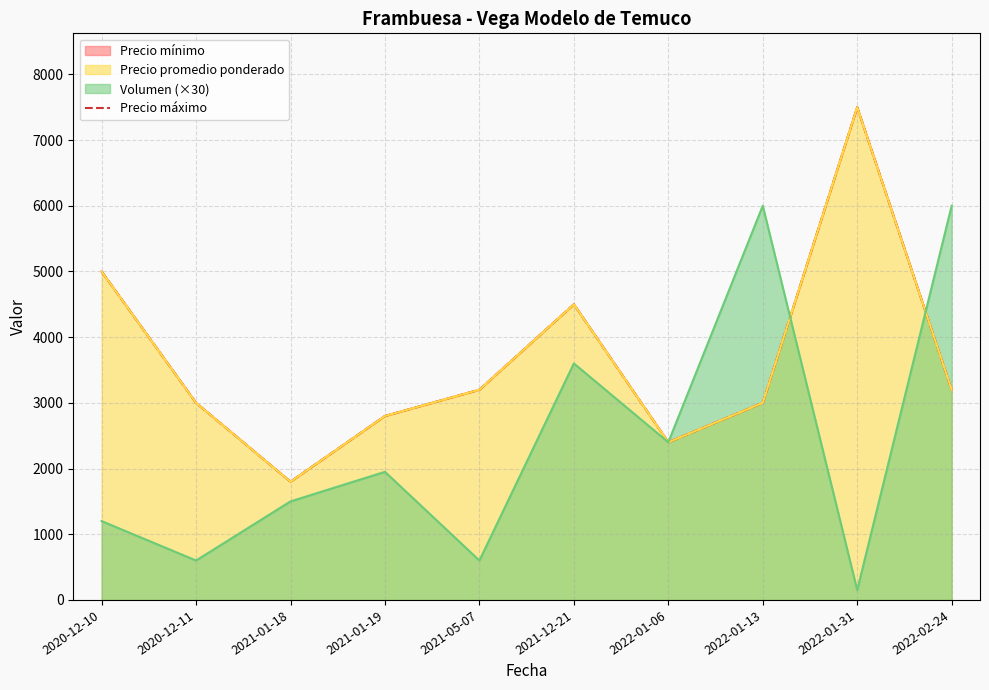

Approximately how many times larger is the value at 2022-02-24 compared to 2021-05-07?

1.0